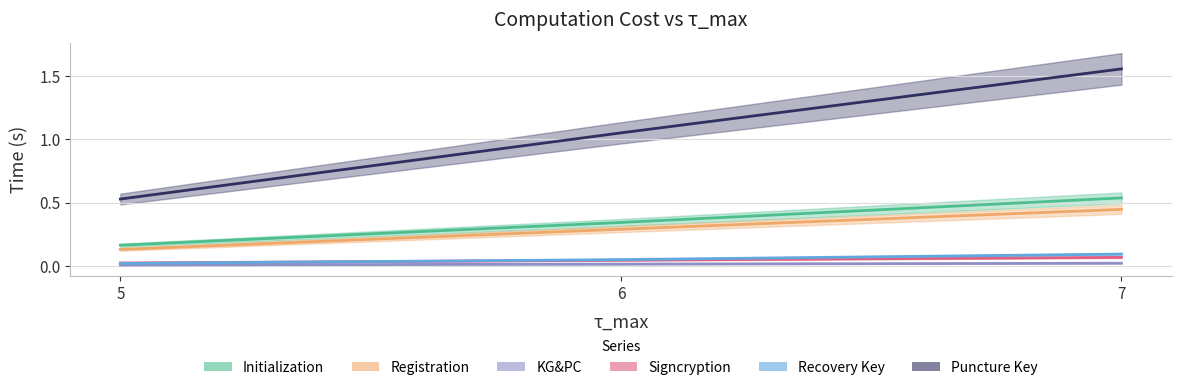

At which label is Puncture Key closest to 1?

6